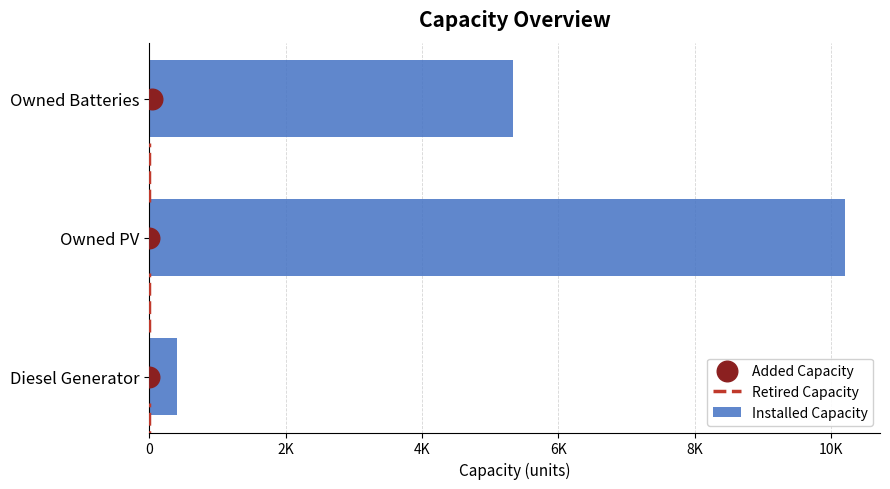

Is the value of Installed Capacity at 4K greater than the value of Added Capacity at 0?

Yes